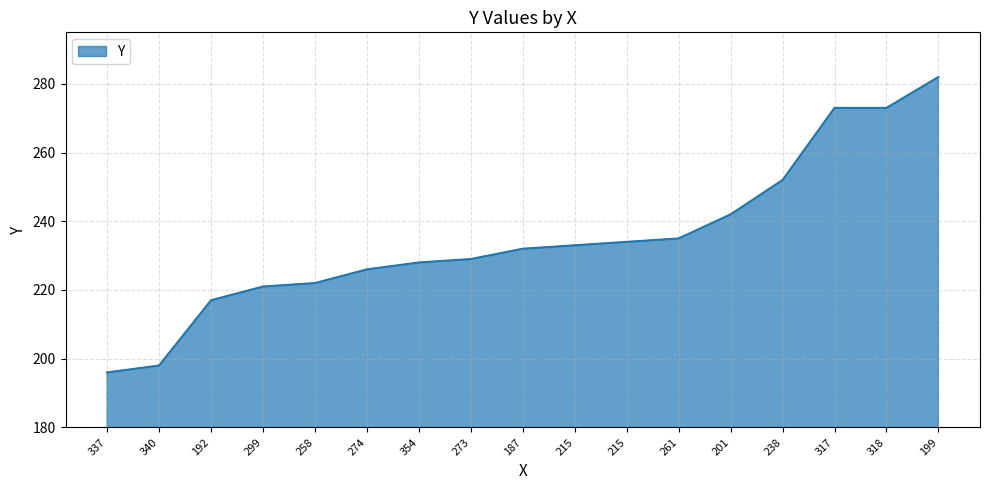

List the labels in order of value, largest first.

199, 317, 318, 238, 201, 261, 215, 215, 187, 273, 354, 274, 258, 299, 192, 340, 337